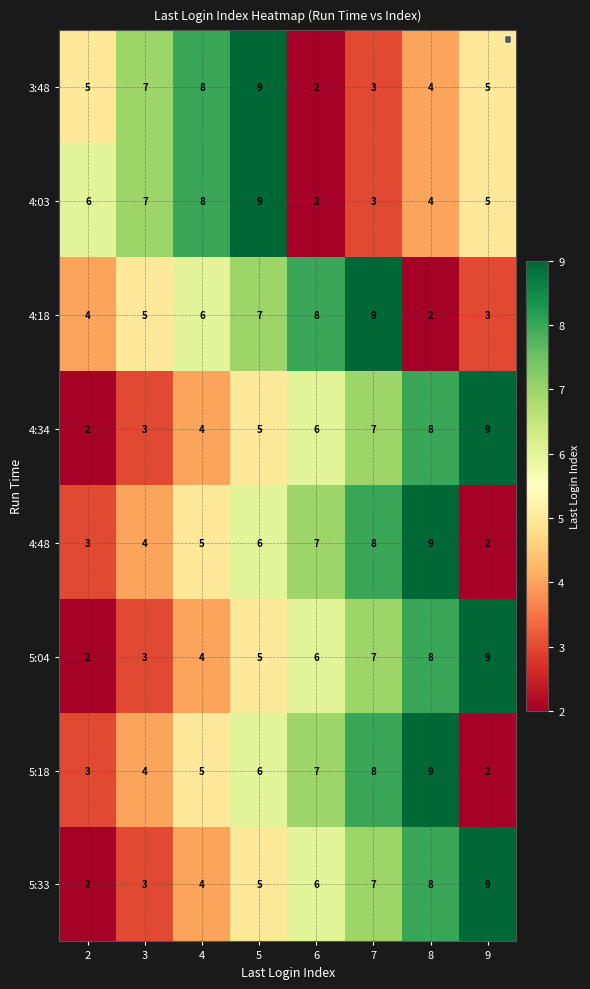

What is the spread (max minus min) of values at 5?

4